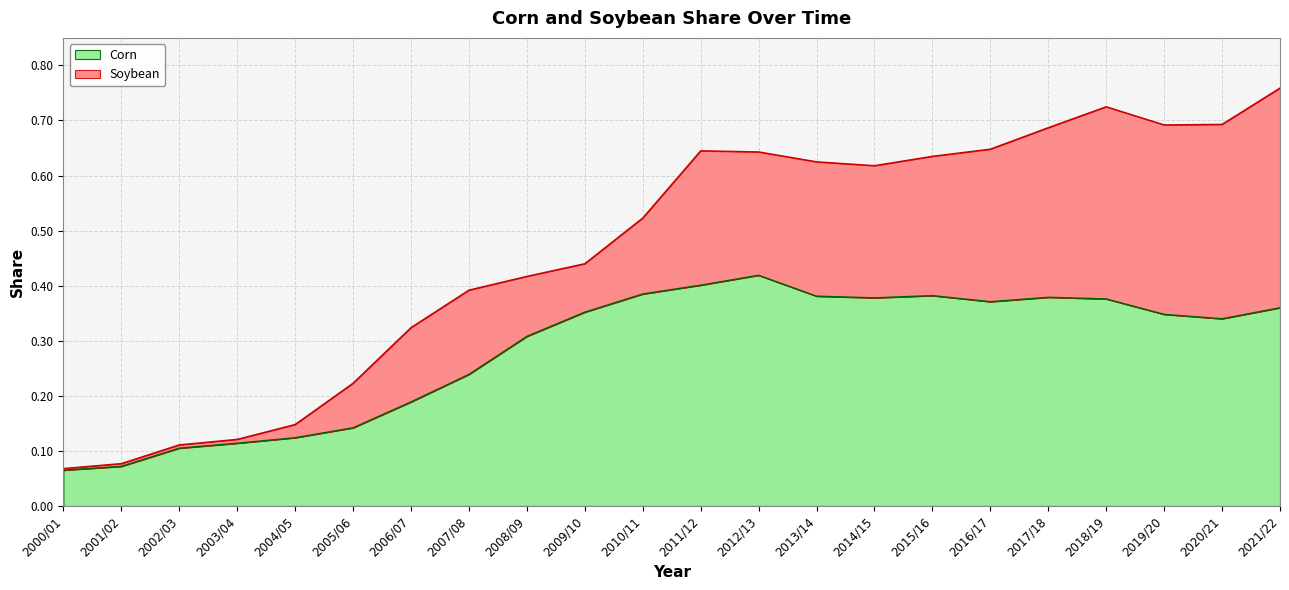

At which category does the data reach its first local peak?

2012/13